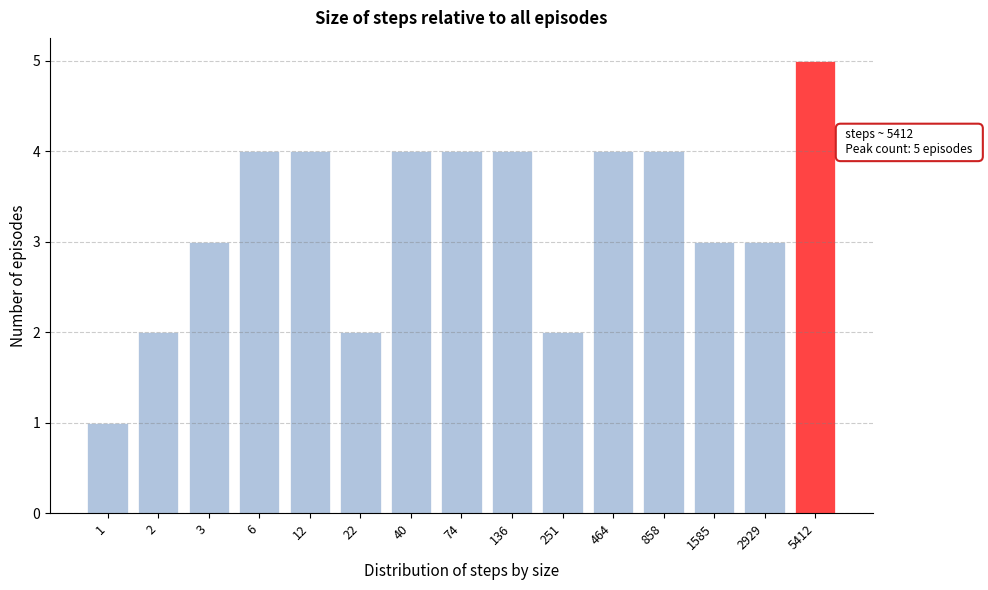

Reading left to right, what are all the values shown in this chart?

1=1	2=2	3=3	6=4	12=4	22=2	40=4	74=4	136=4	251=2	464=4	858=4	1585=3	2929=3	5412=5